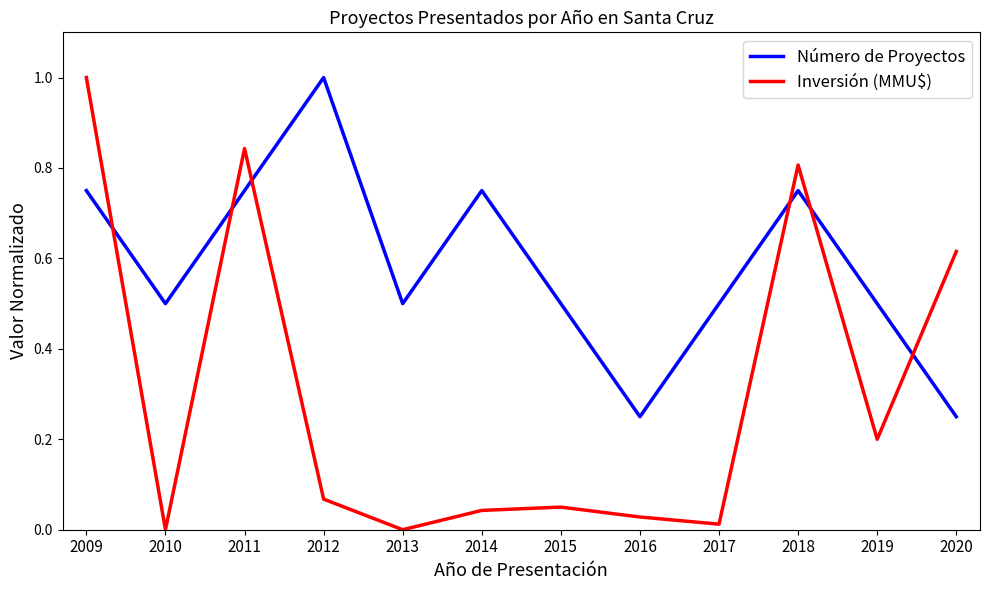

What is the sum of all Inversión (MMU$) values?

3.7